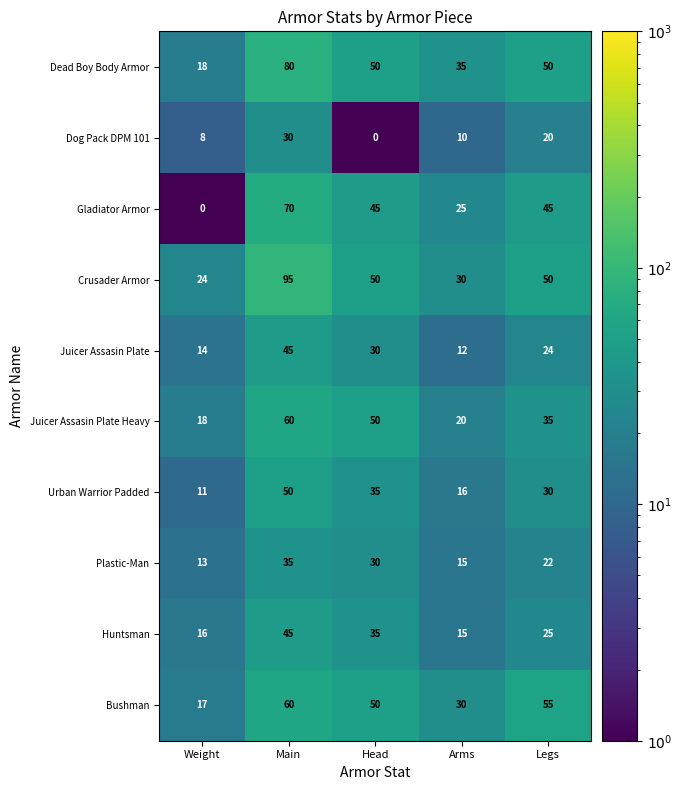

How many positive values does the Dog Pack DPM 101 series have?

4